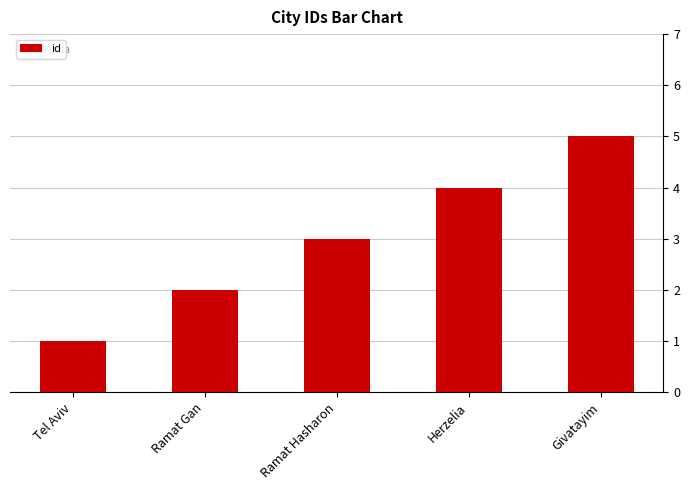

List the labels in order of value, largest first.

Givatayim, Herzelia, Ramat Hasharon, Ramat Gan, Tel Aviv